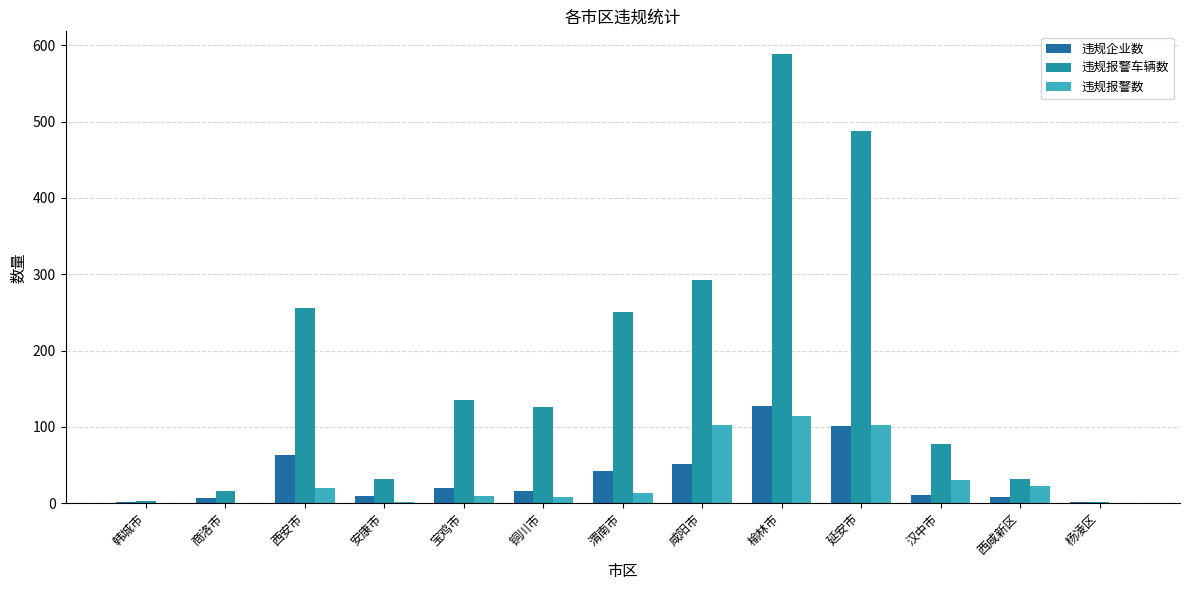

How many groups of bars are there?

13